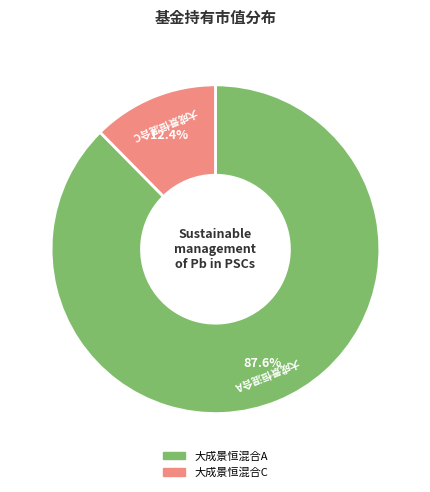

Do 大成景恒混合C and 大成景恒混合A together represent more than half of the pie?

Yes